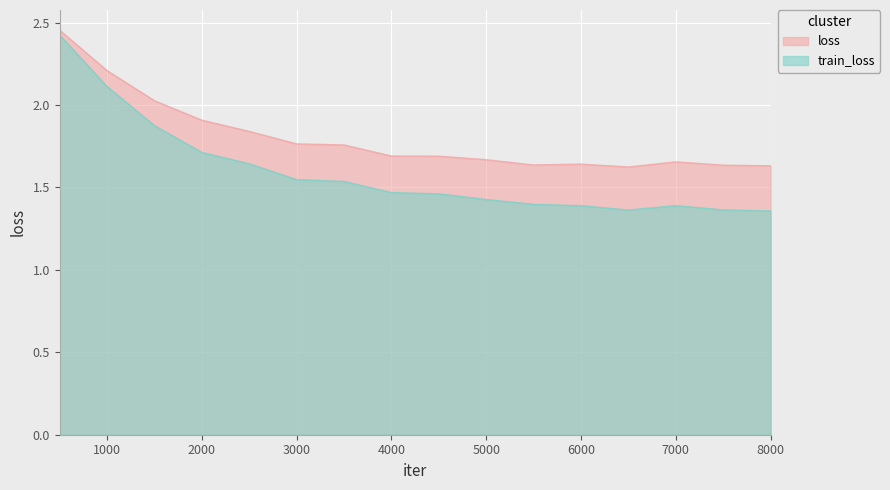

Rank the series by their average value, from highest to lowest.

loss, train_loss